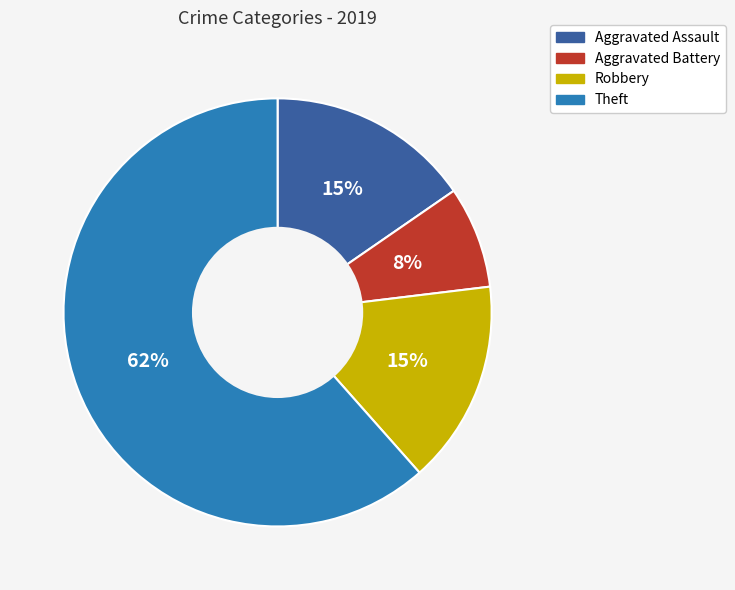

To the nearest percent, what percentage of the pie is Aggravated Battery?

8%